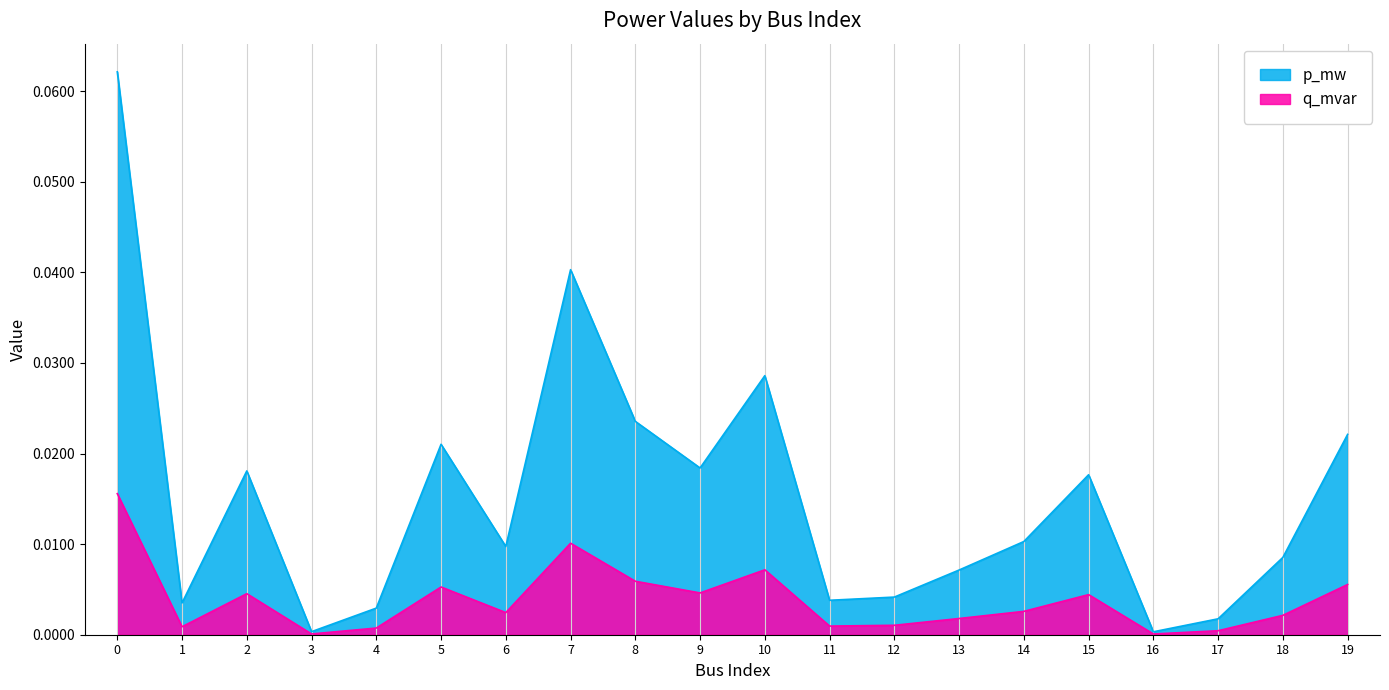

At which category does the chart reach its minimum across all series?

16